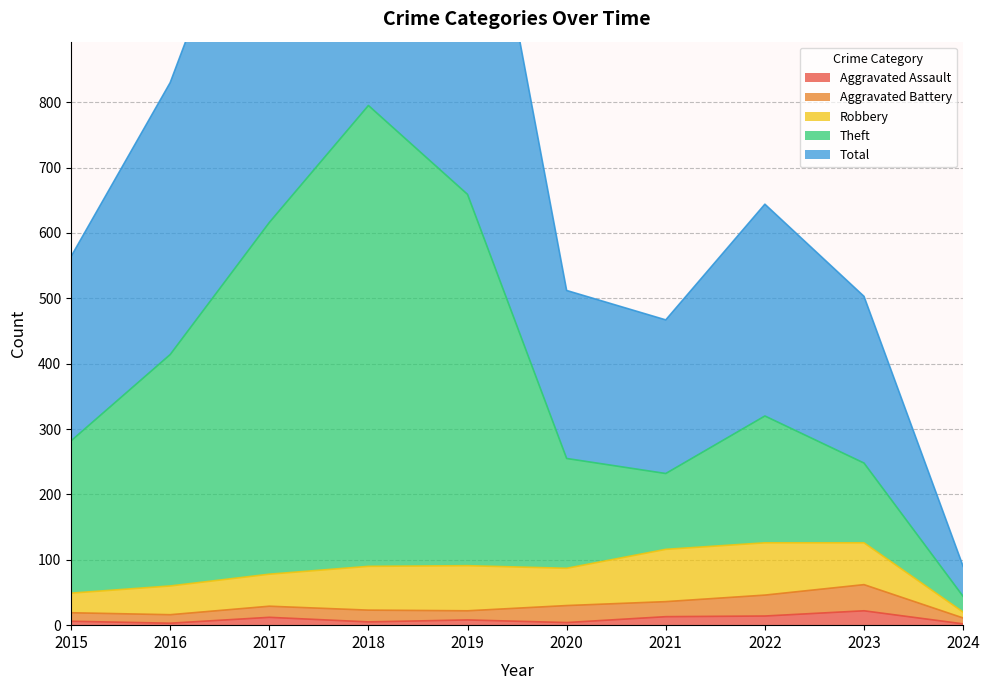

Is it true that Aggravated Assault equals 2 at 2024?

True